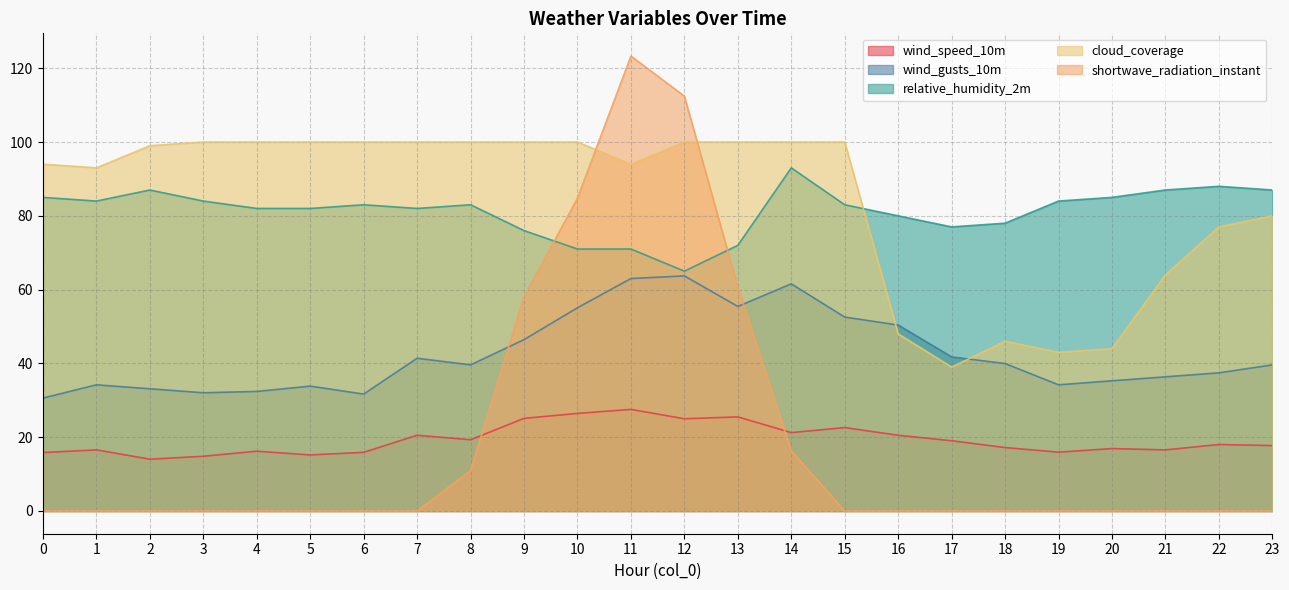

At which category is the sum across all series the highest?

11